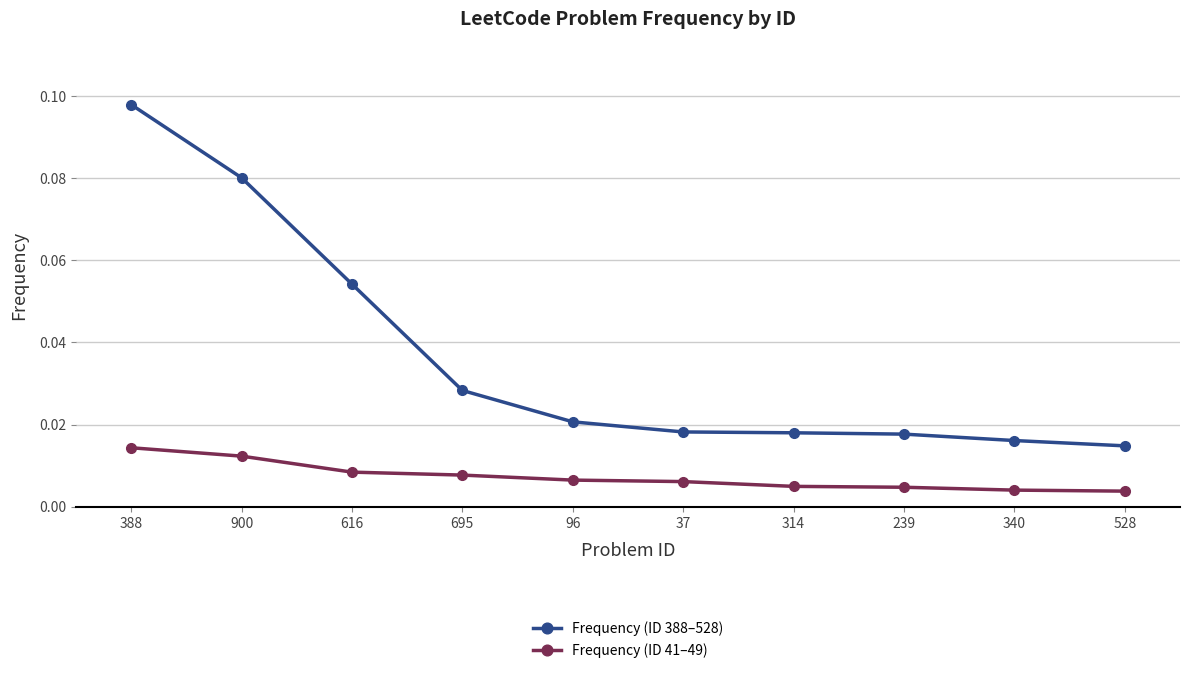

True or false: Frequency (ID 388–528) has more than 2 points higher than both neighbors.

False